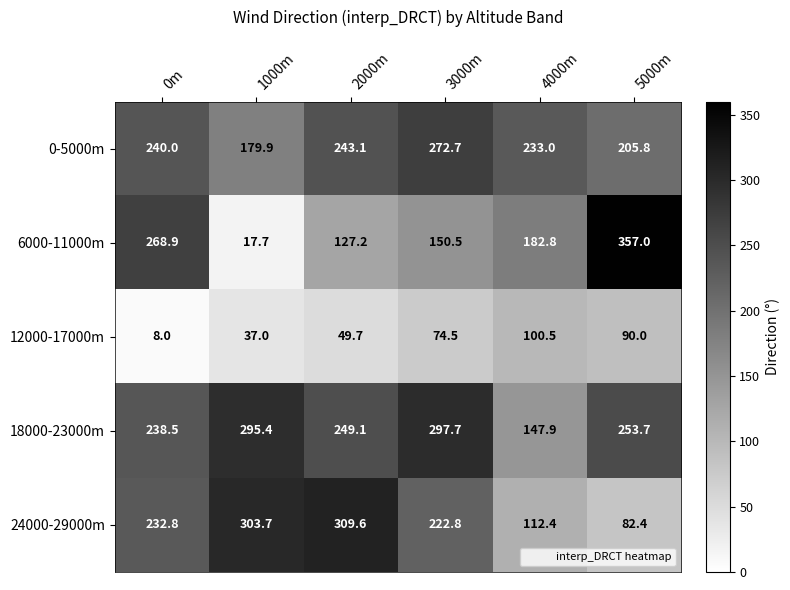

Which series has the largest total across all categories?

18000-23000m